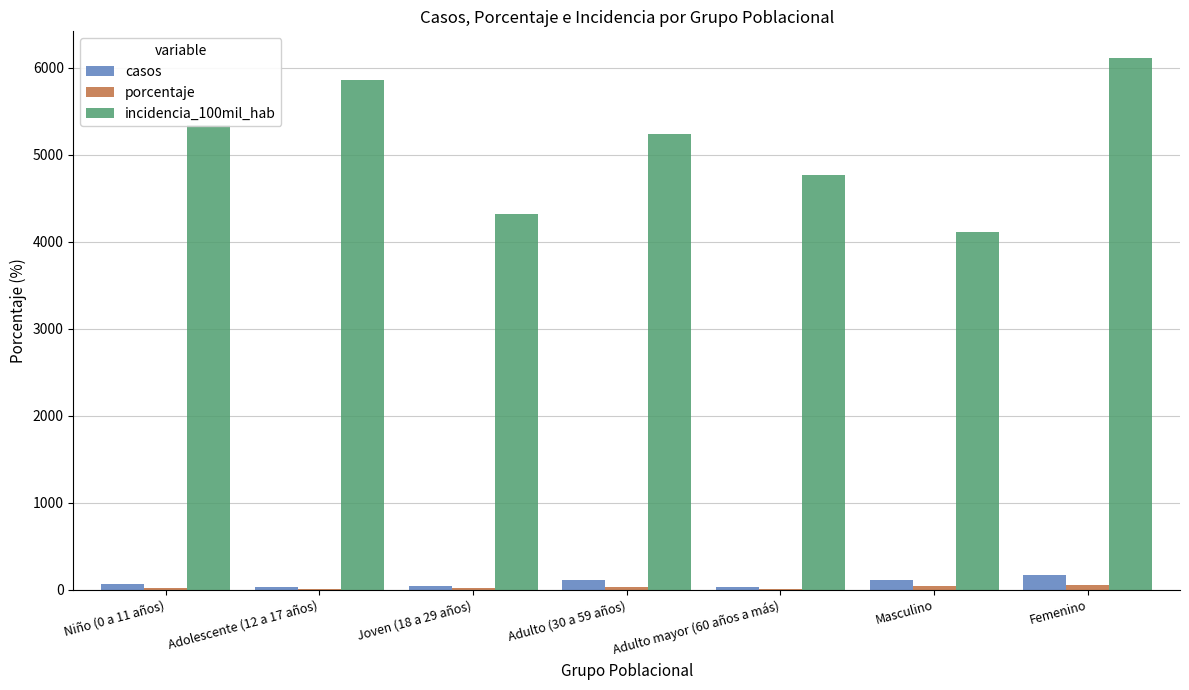

What is the sum of all incidencia_100mil_hab values?

35732.2